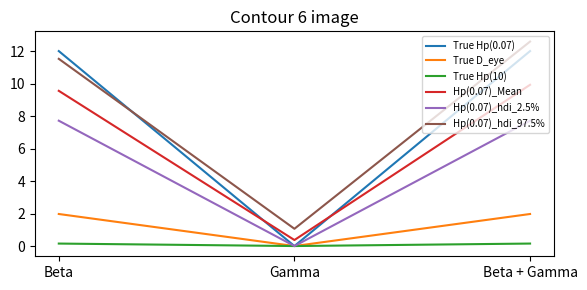

Which series has the widest spread of values?

True Hp(0.07)